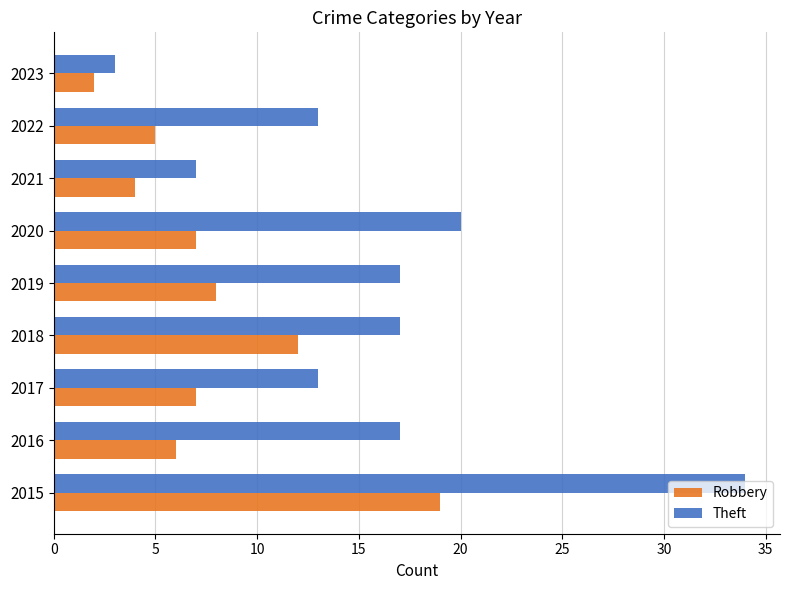

True or false: Theft has a value of 13 at 2022.

True